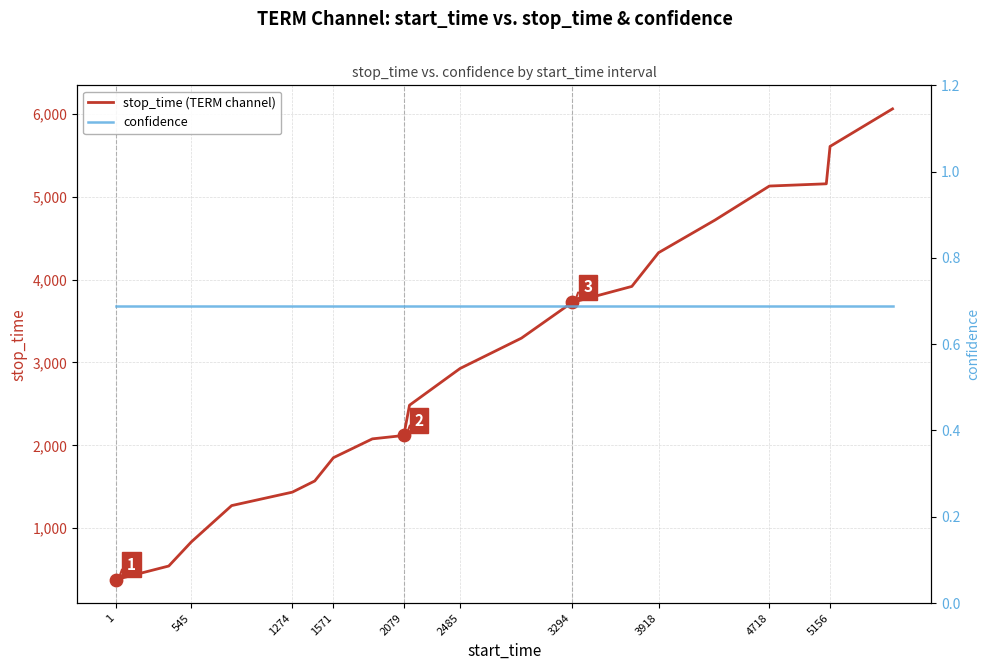

What are all the series names shown in the legend?

stop_time (TERM channel), confidence